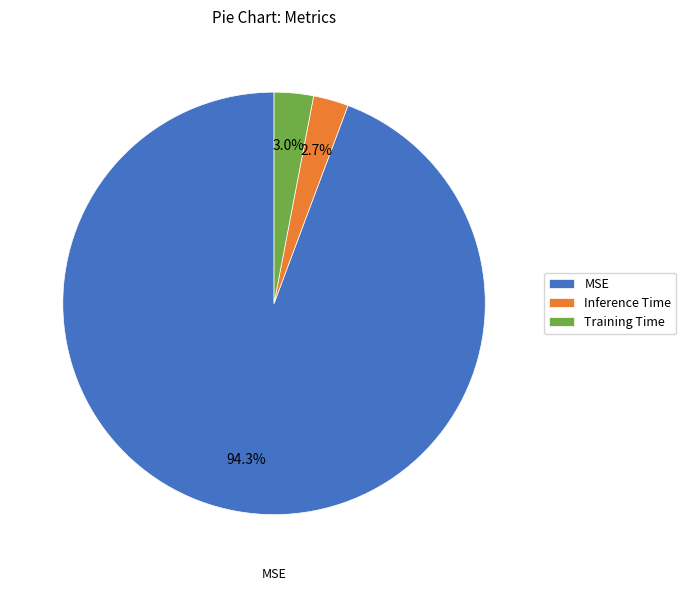

Between MSE and Training Time, which is larger?

MSE